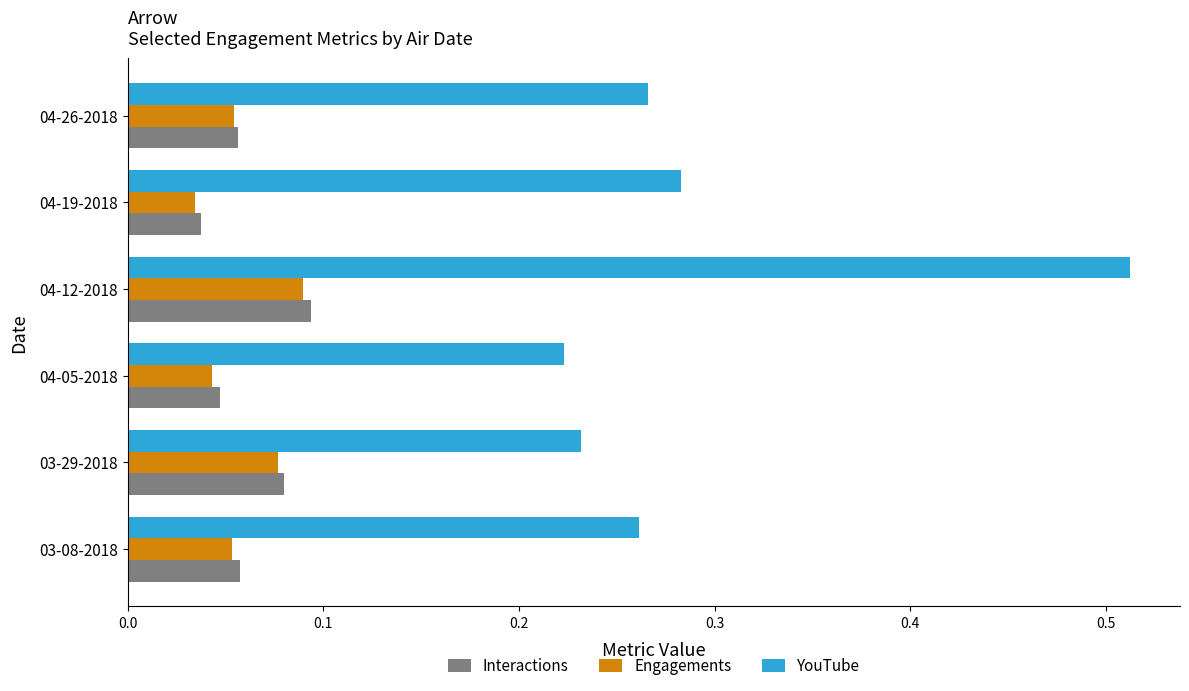

Is the value of Interactions at 04-26-2018 greater than the value of Engagements at 03-29-2018?

No